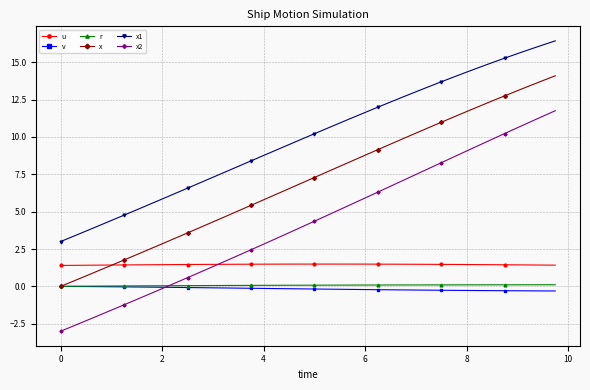

How many series are shown in this chart?

6